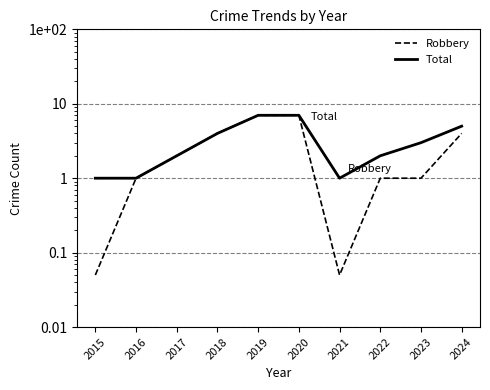

The value of Total at 2015 is 1.7. True or false?

False